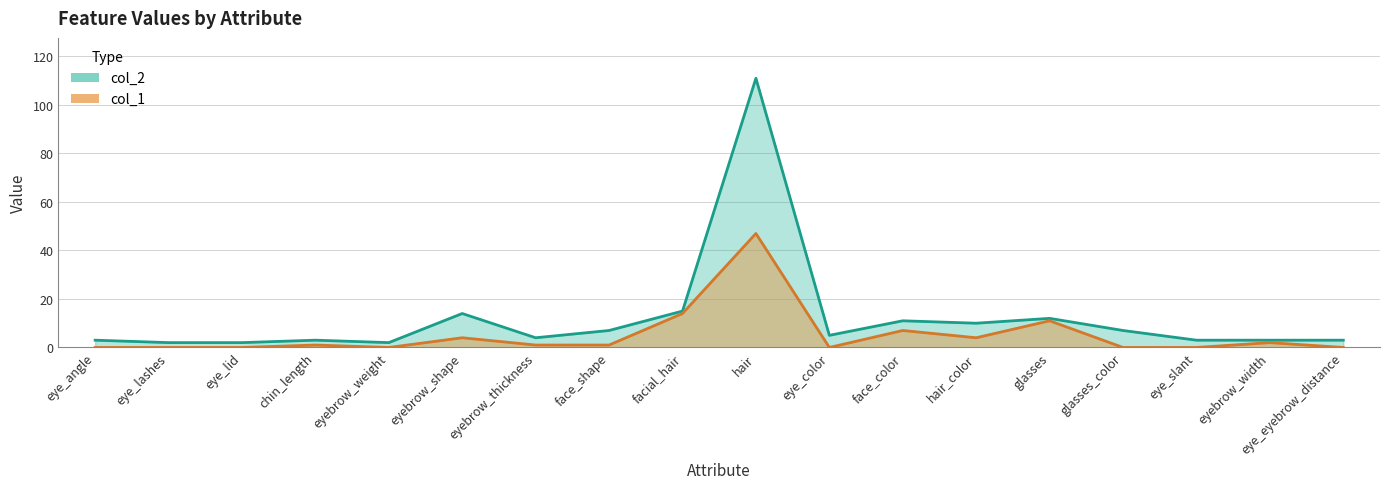

Between hair_color and glasses, which series saw the biggest shift?

col_1